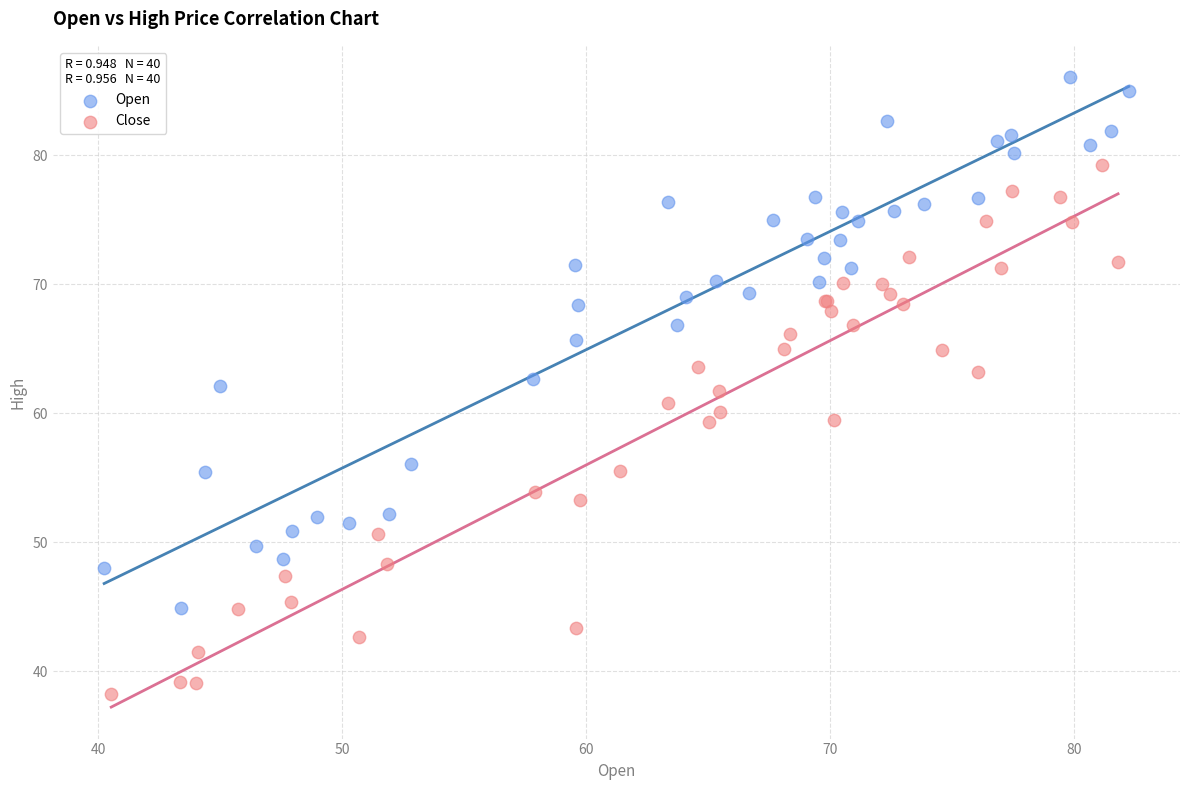

Which series contains the lowest Y value?

Close